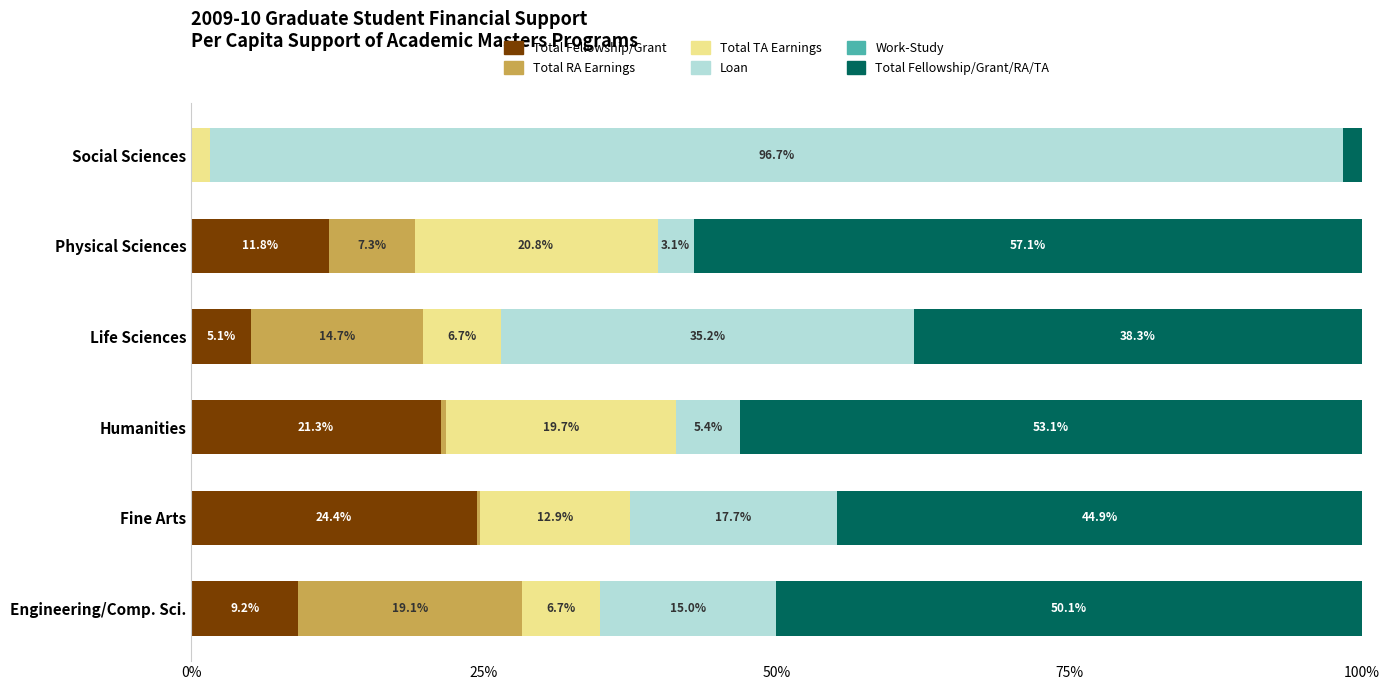

Which category has the highest value in the Total Fellowship/Grant series?

Fine Arts